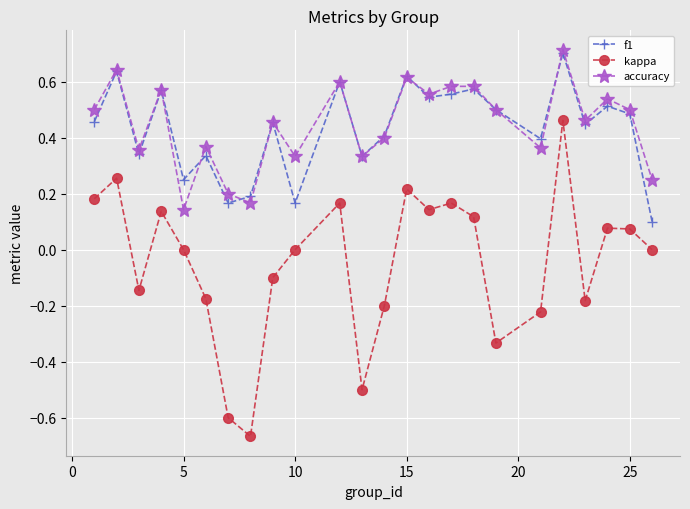

What is the maximum value for f1?

0.7